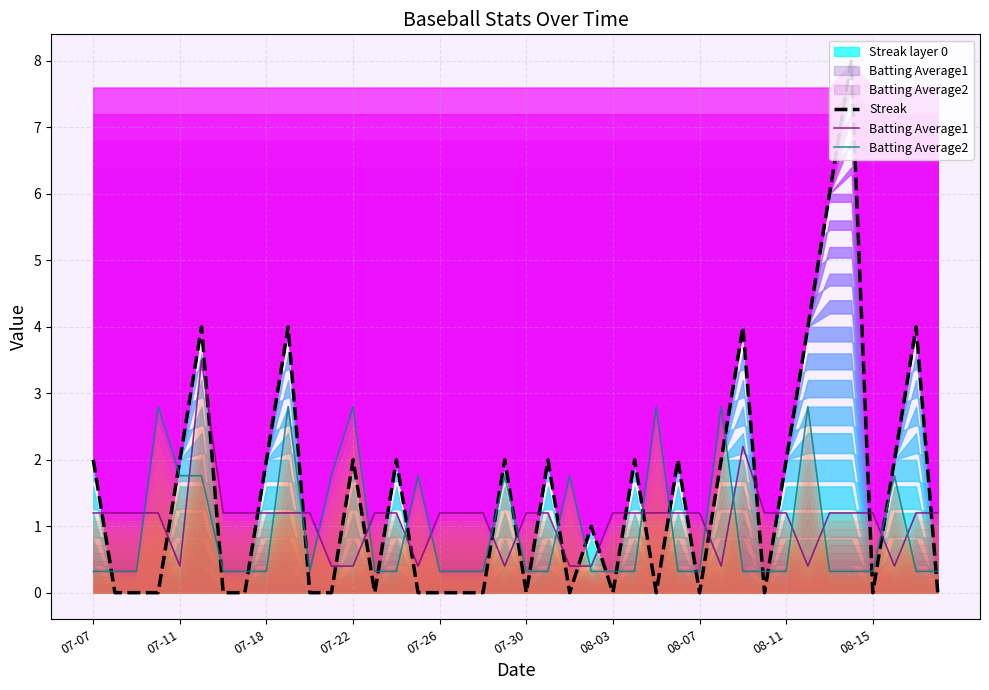

True or false: Batting Average2 has a value of 0.4 at 08-07.

False